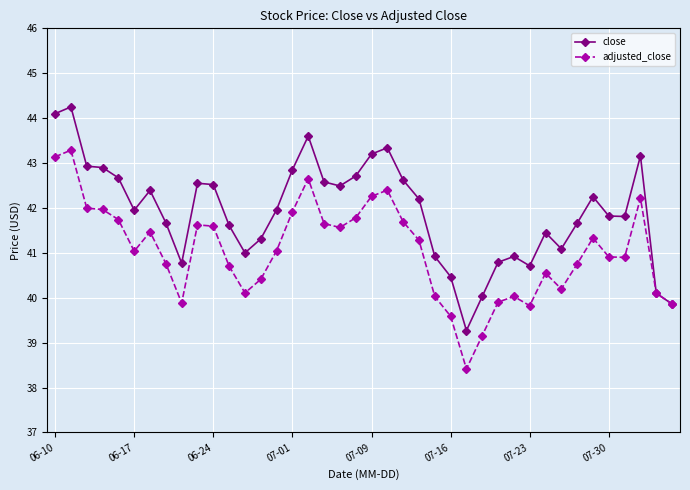

What is the smallest value displayed?

38.4